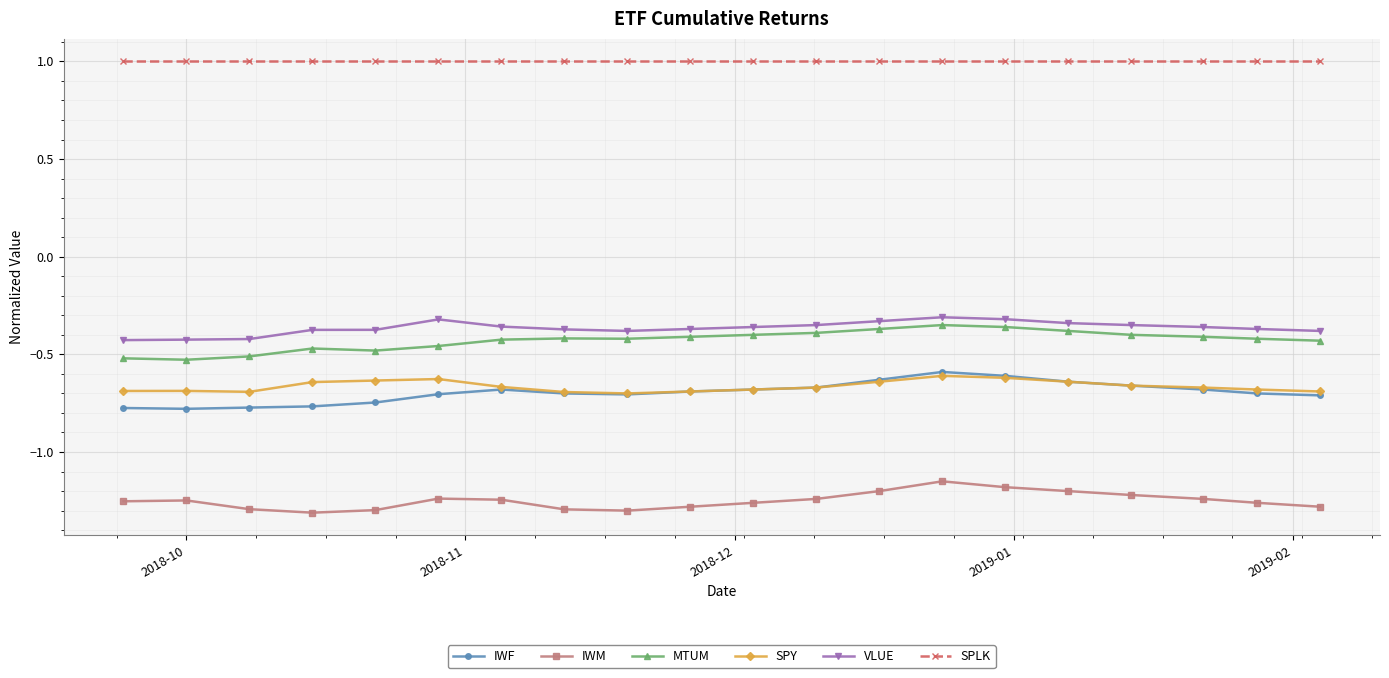

True or false: IWF and SPLK intersect in this chart.

False